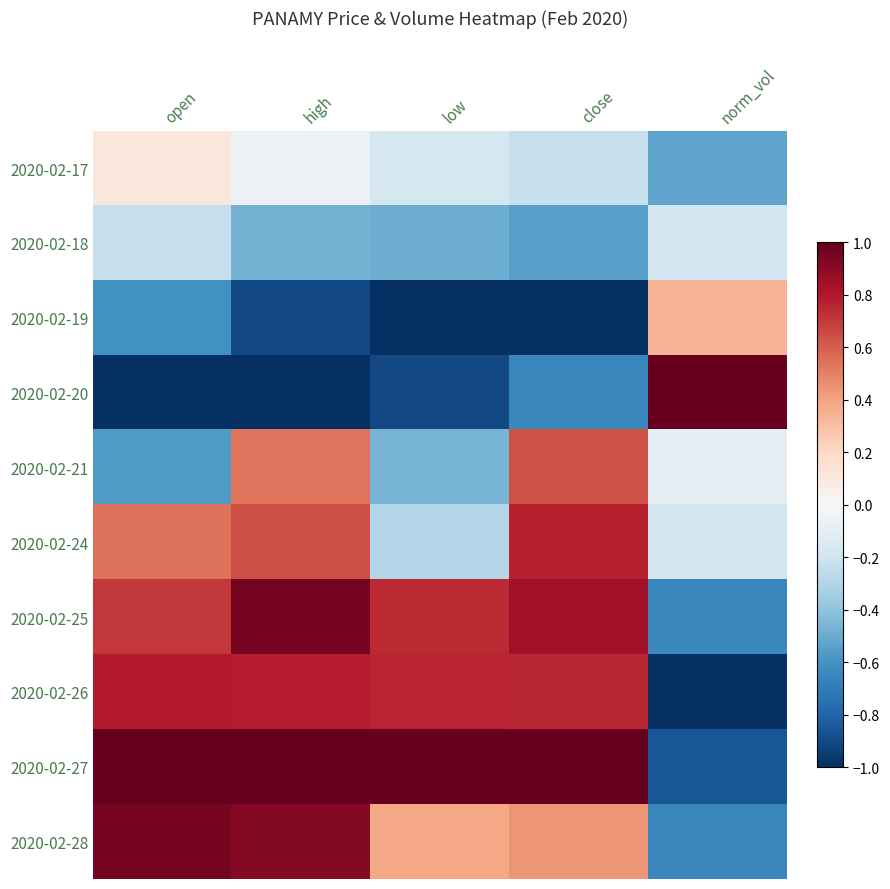

Which series has the largest total across all categories?

2020-02-27